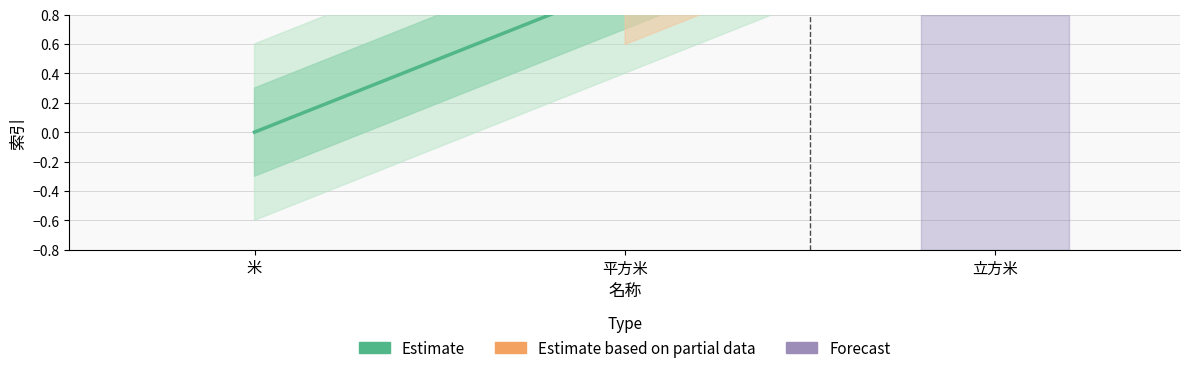

How many lines are shown in the chart?

1